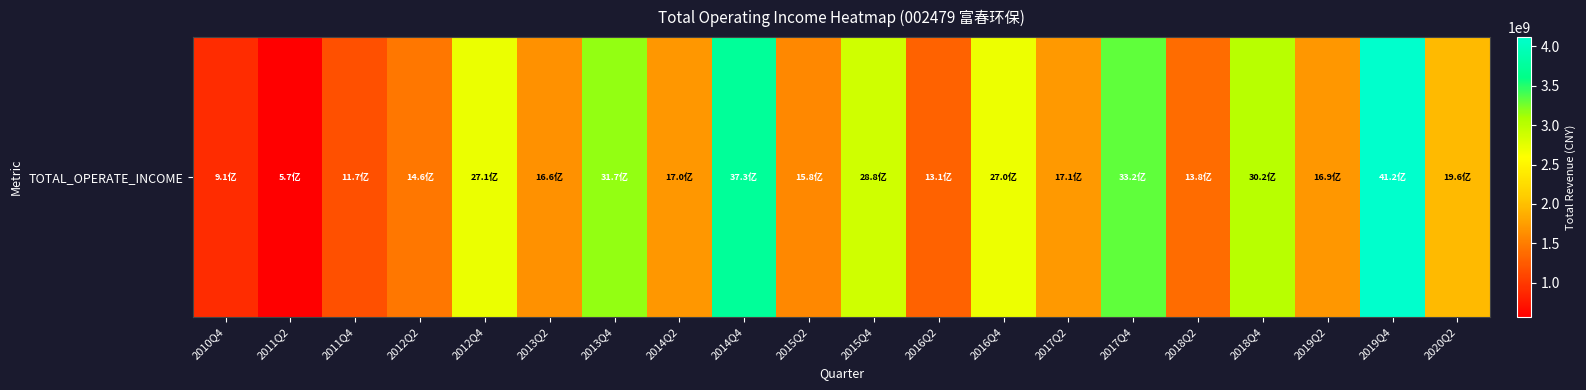

What is the smallest value displayed?

566594723.6